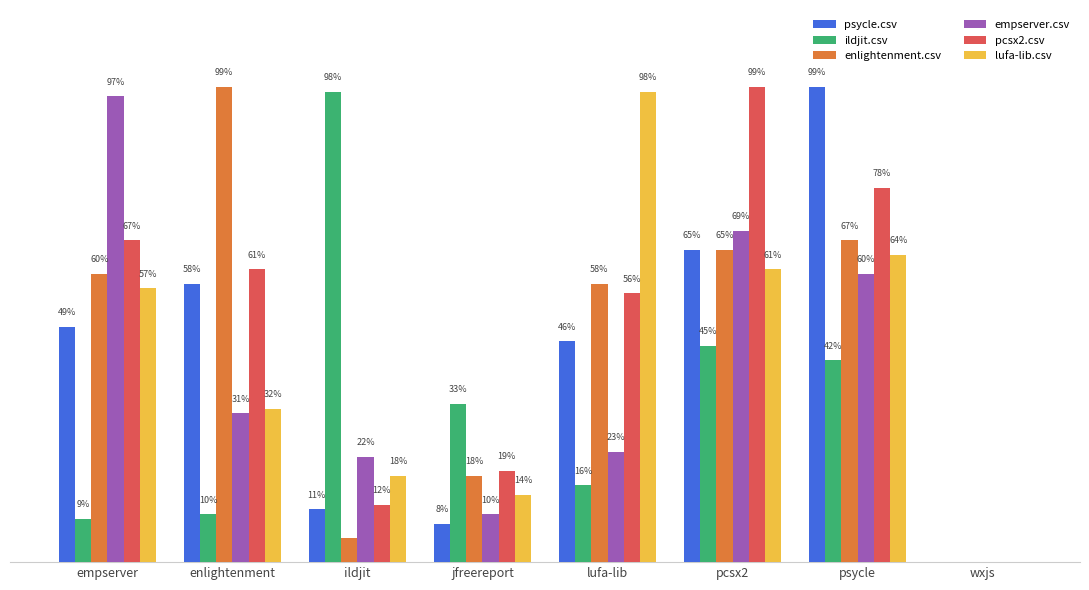

What are all the series names shown in the legend?

psycle.csv, ildjit.csv, enlightenment.csv, empserver.csv, pcsx2.csv, lufa-lib.csv